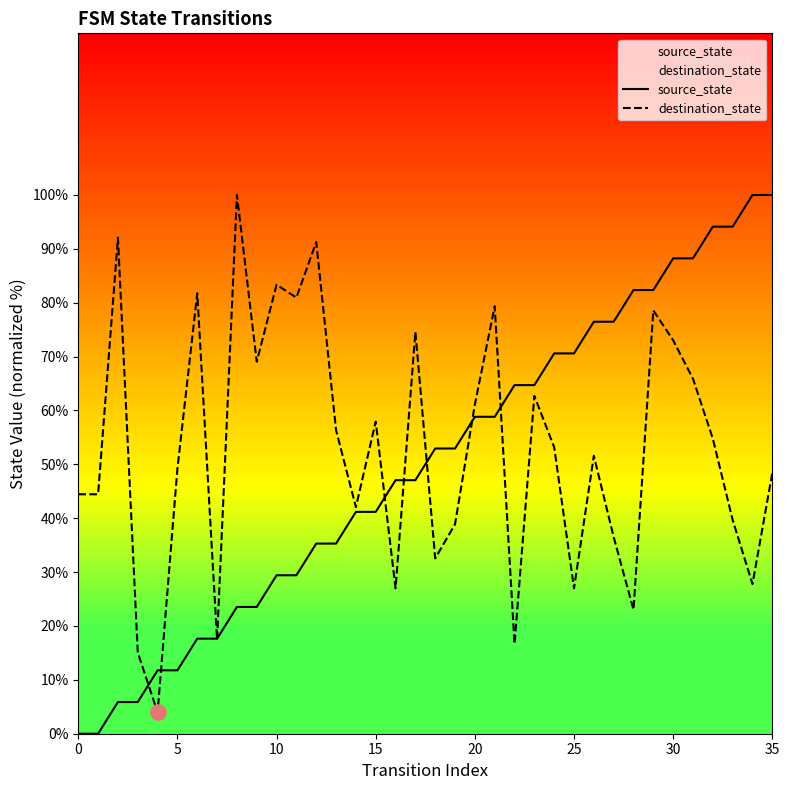

Which series has the largest total across all categories?

destination_state